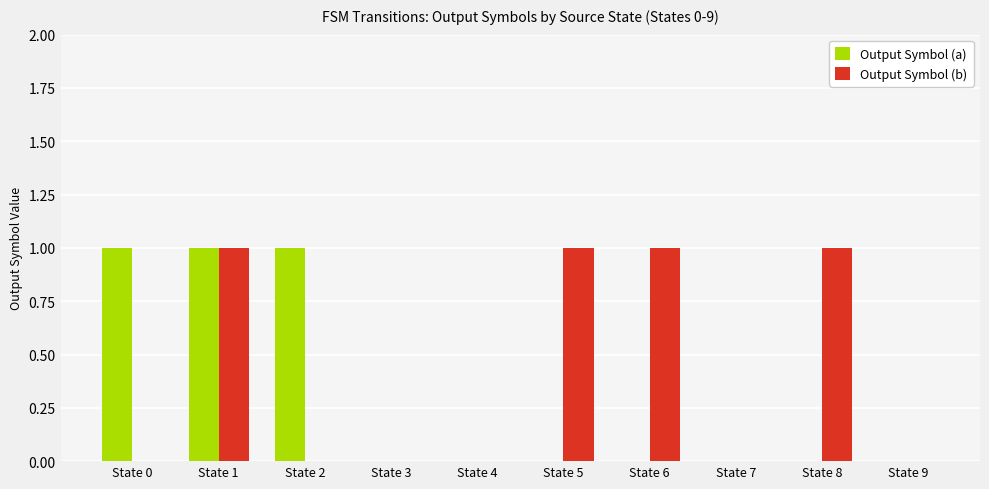

At which category is the sum across all series the highest?

State 1